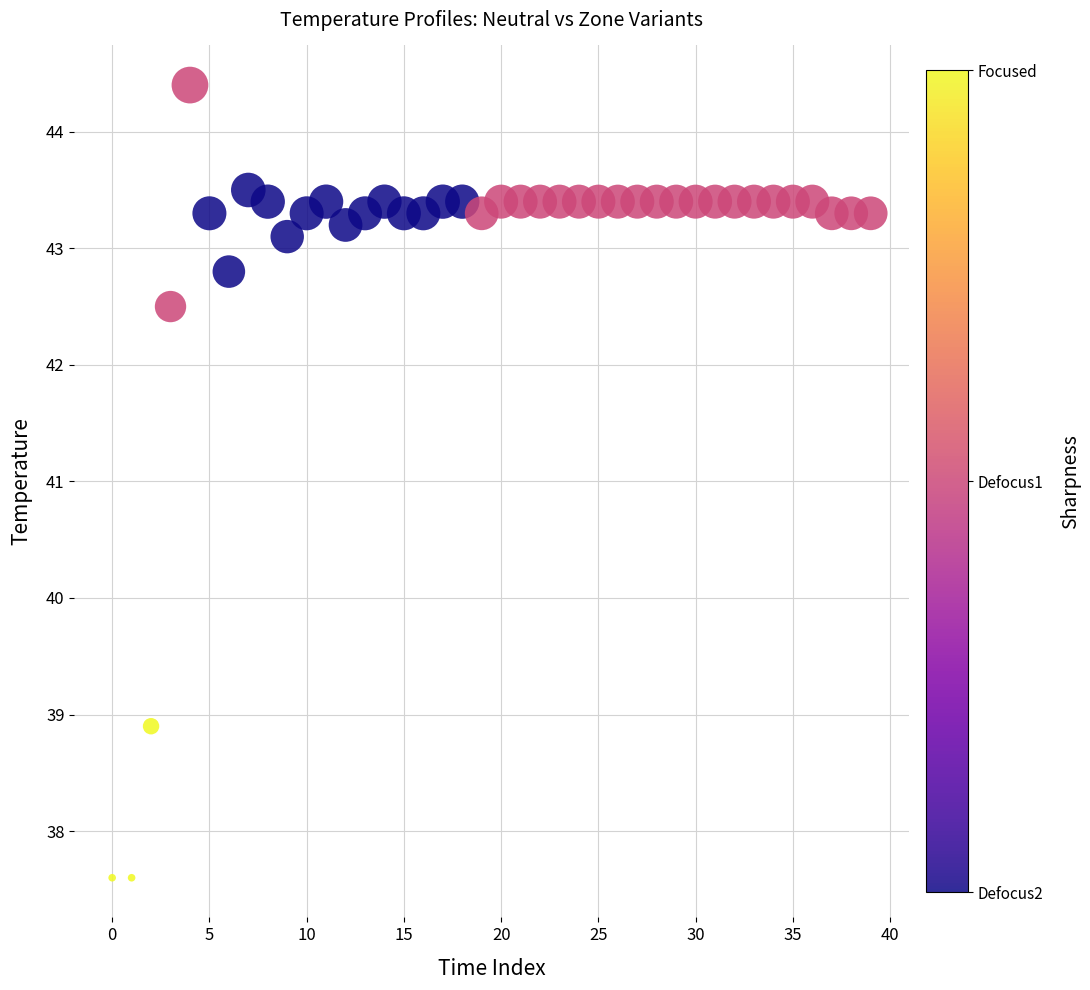

What Y value in the scatter plot is closest to 41?

42.5